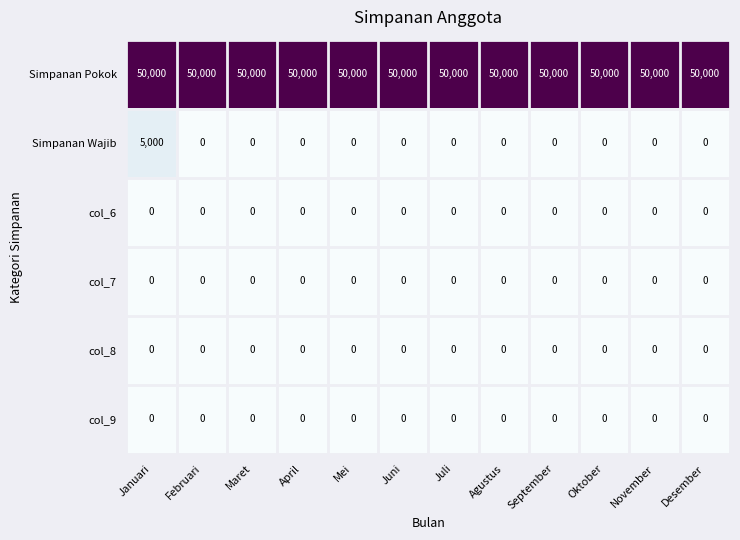

At which category is the sum across all series the highest?

Januari